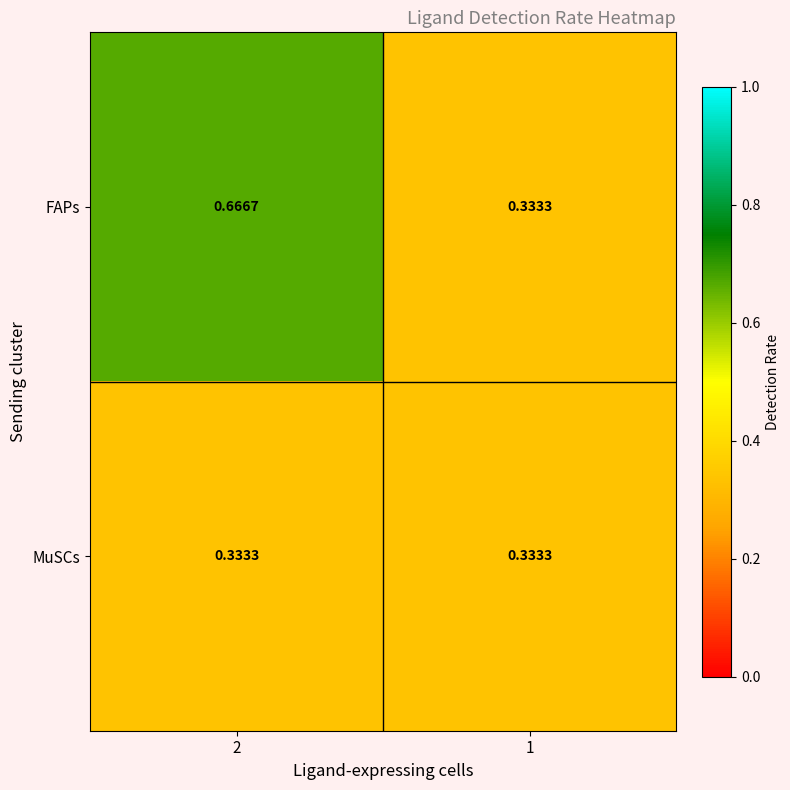

Which series has the widest spread of values?

FAPs